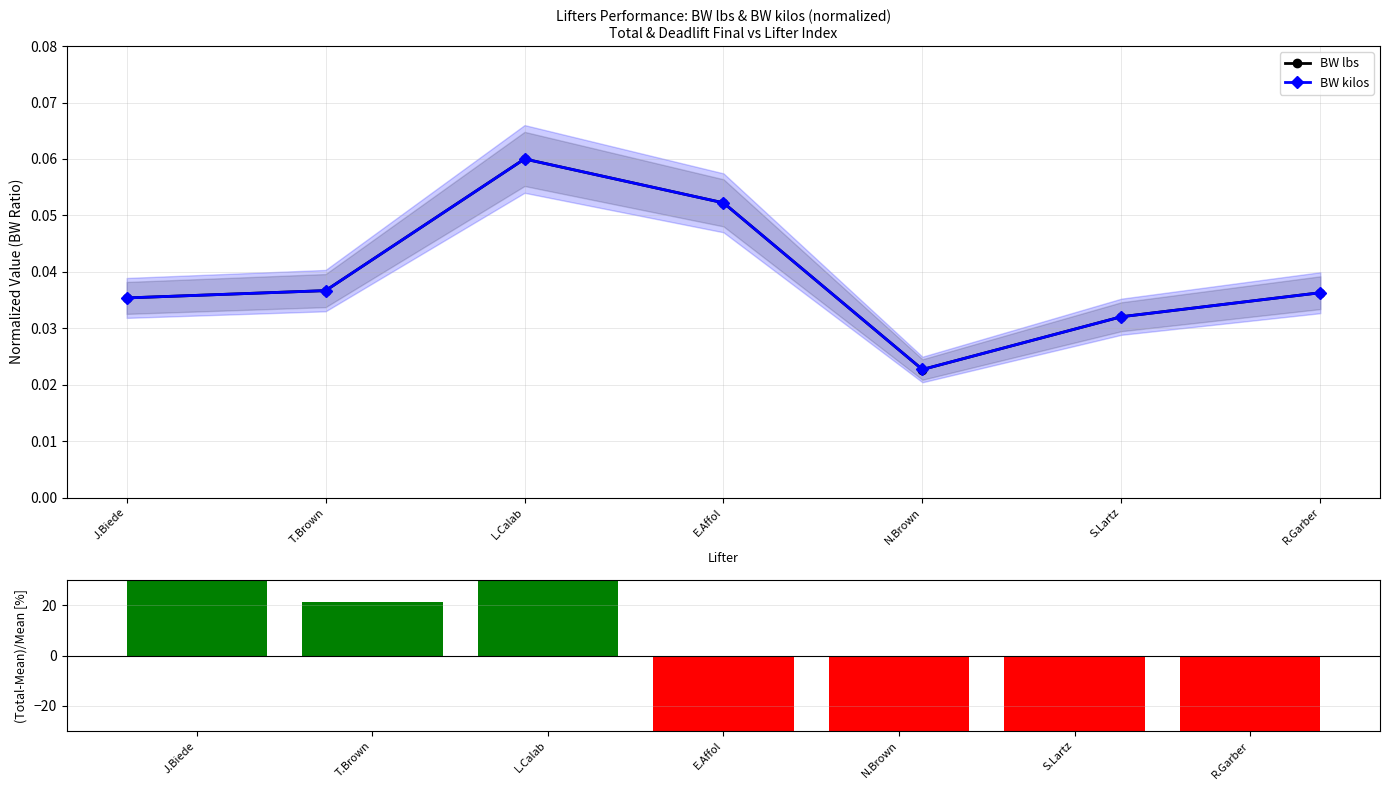

True or false: BW kilos has a value of 0.1 at T.Brown.

False